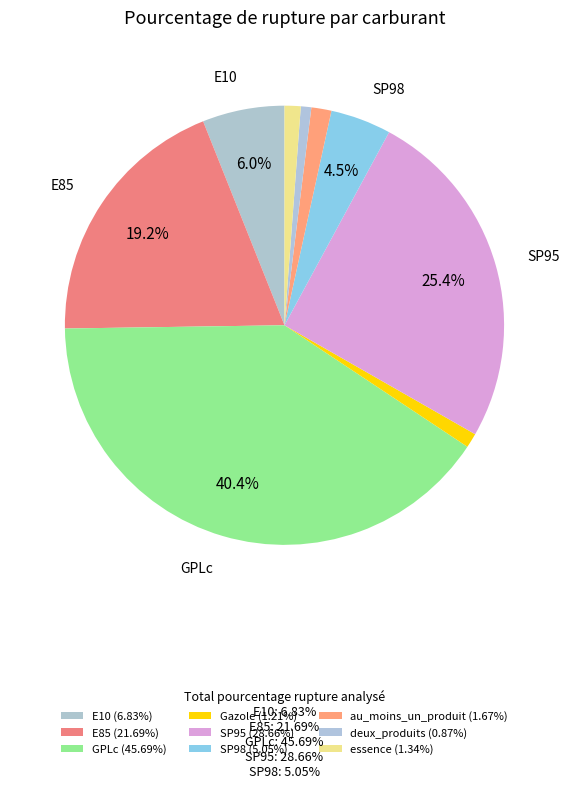

What is the change in value from E10 to E85?

+14.9